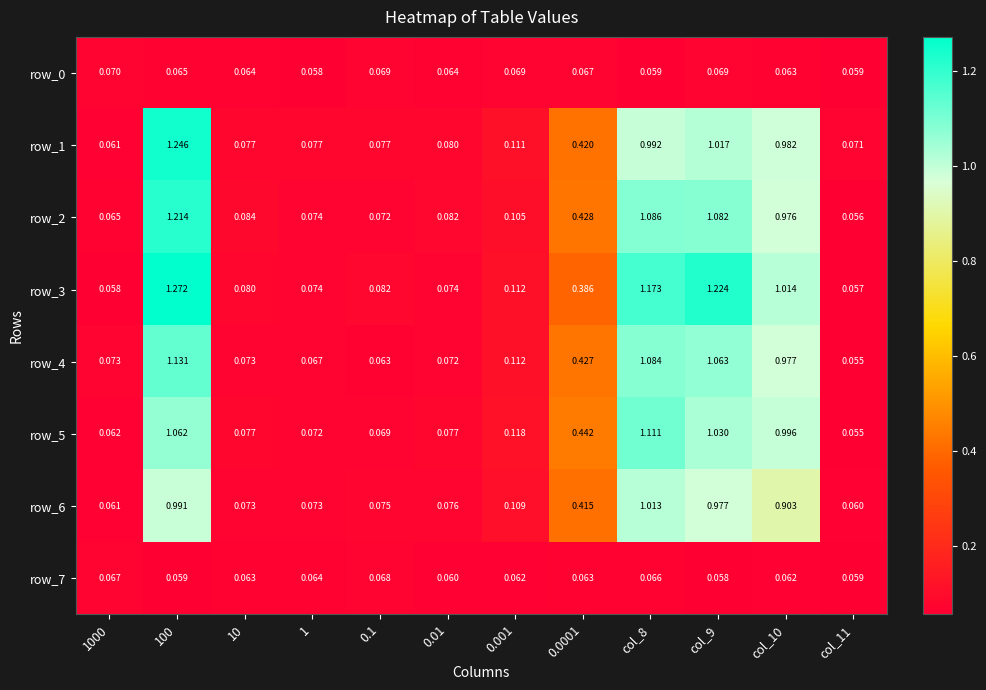

Is the value of row_6 at 10 greater than the value of row_7 at 1000?

Yes